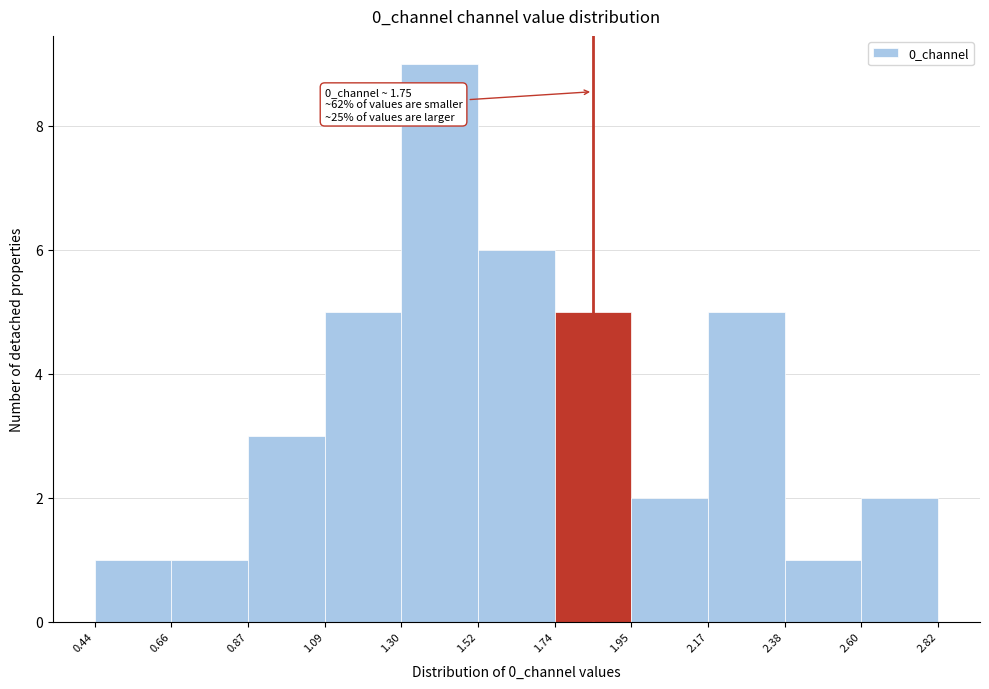

Which range on the x-axis has the tallest bar?

1.30 to 1.52